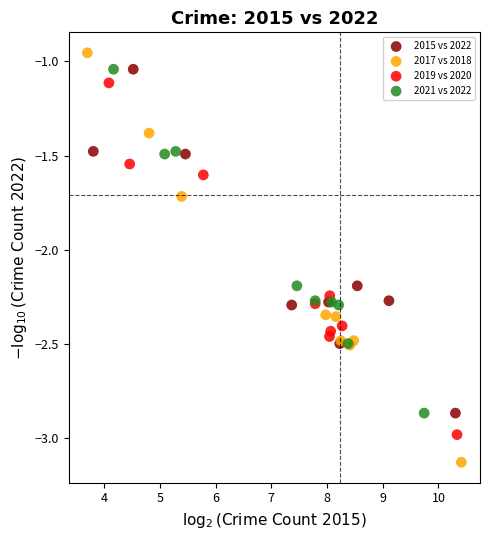

Which series reaches the maximum Y coordinate?

2017 vs 2018